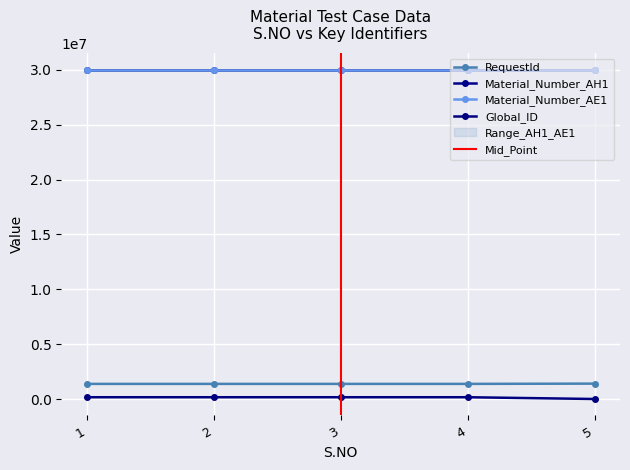

At which category is the sum across all series the highest?

2